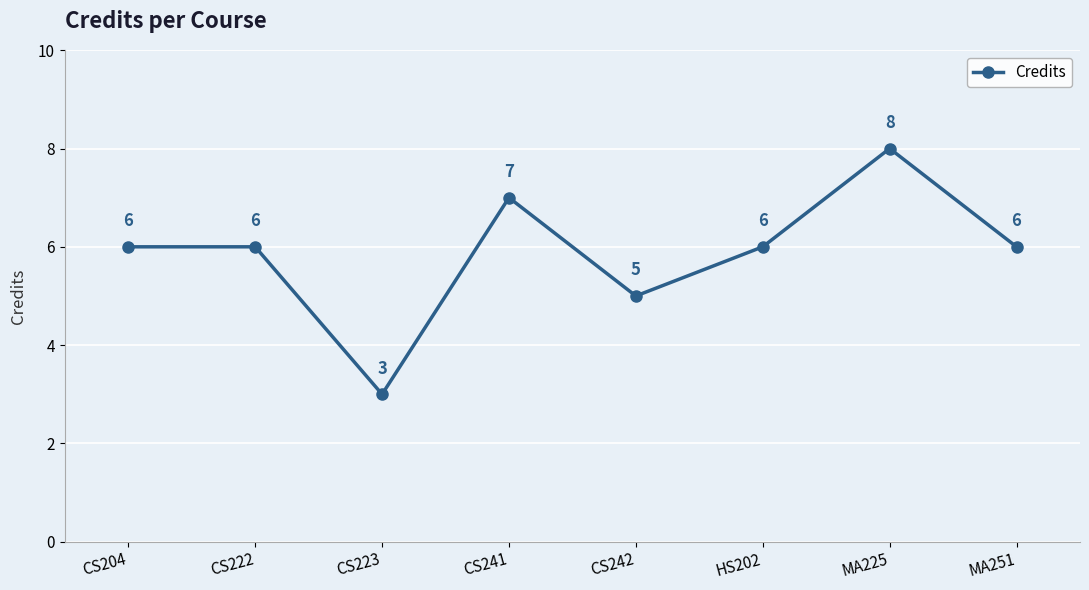

How many categories are shown in the chart?

8